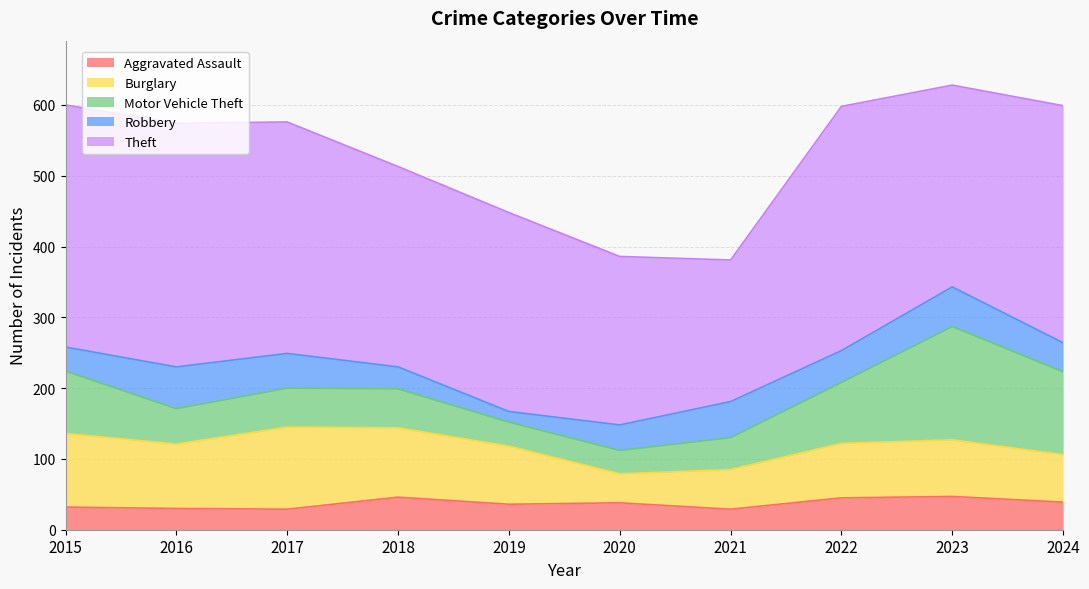

Which series has the widest spread of values?

Theft